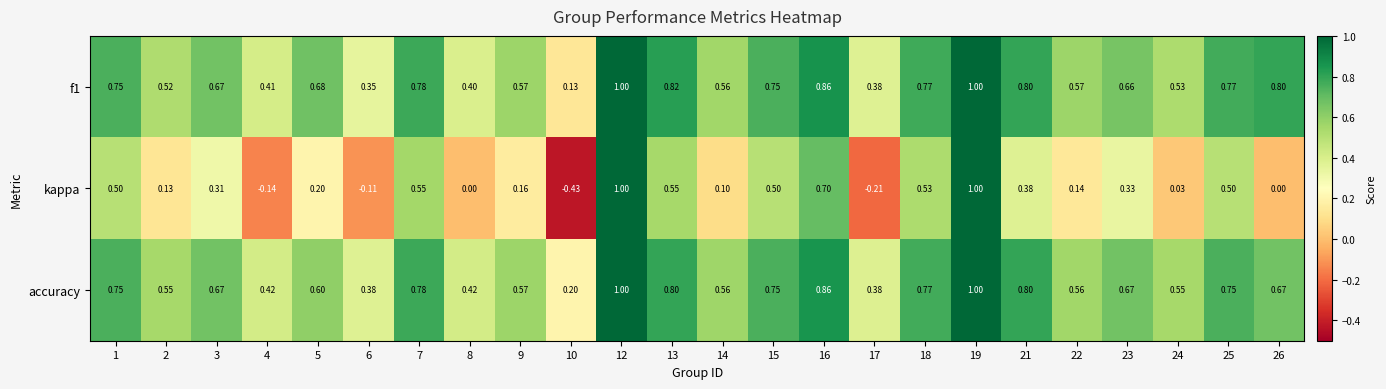

Is the value of accuracy at 4 greater than the value of f1 at 24?

No